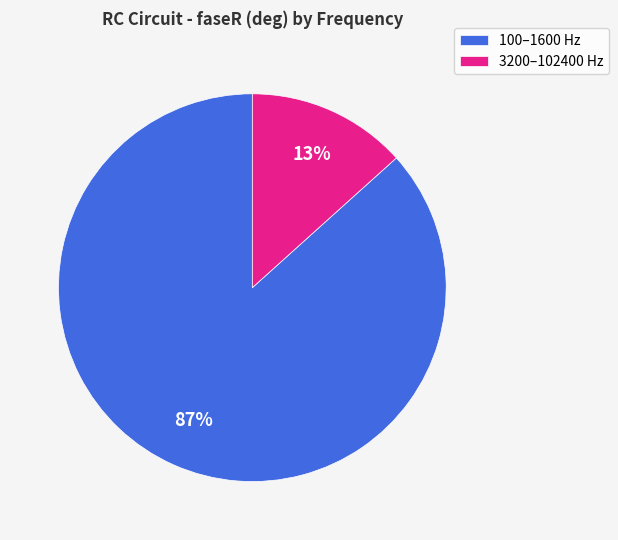

Which category has the smallest portion of the pie?

3200–102400 Hz